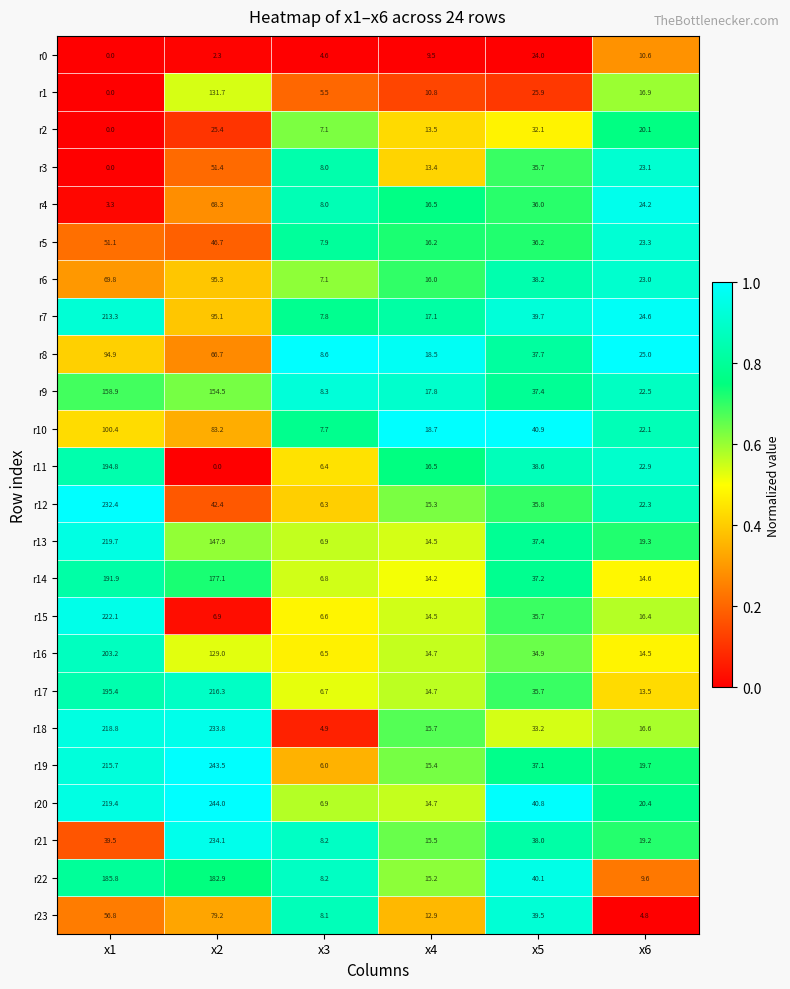

What is the greatest value displayed?

244.0